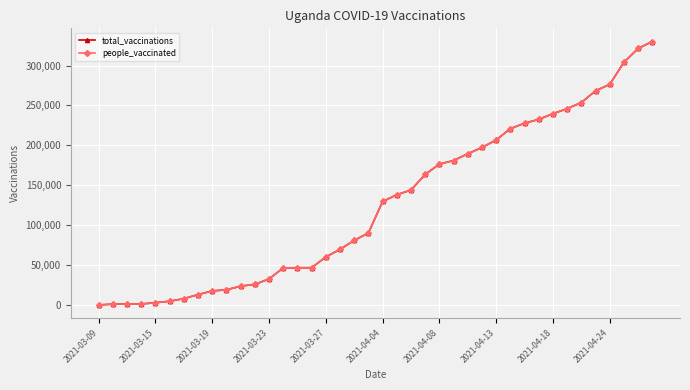

Is this an area chart (filled region under the line)?

No